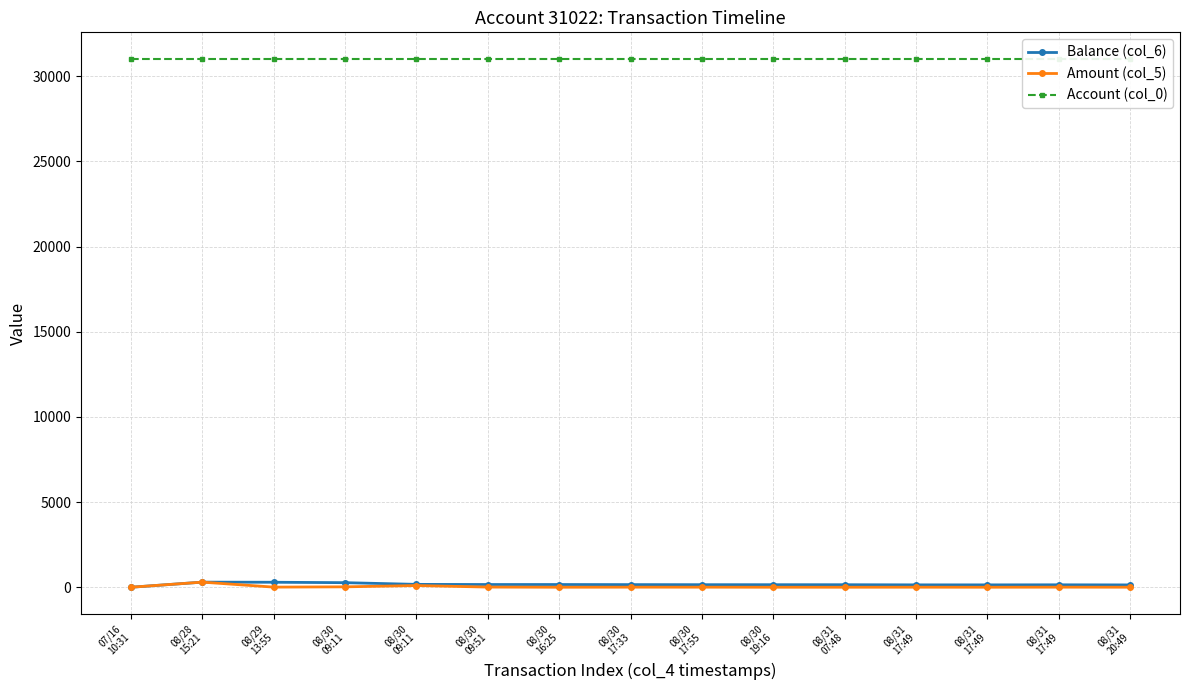

List the series in order of their peak value, highest first.

Account (col_0), Balance (col_6), Amount (col_5)